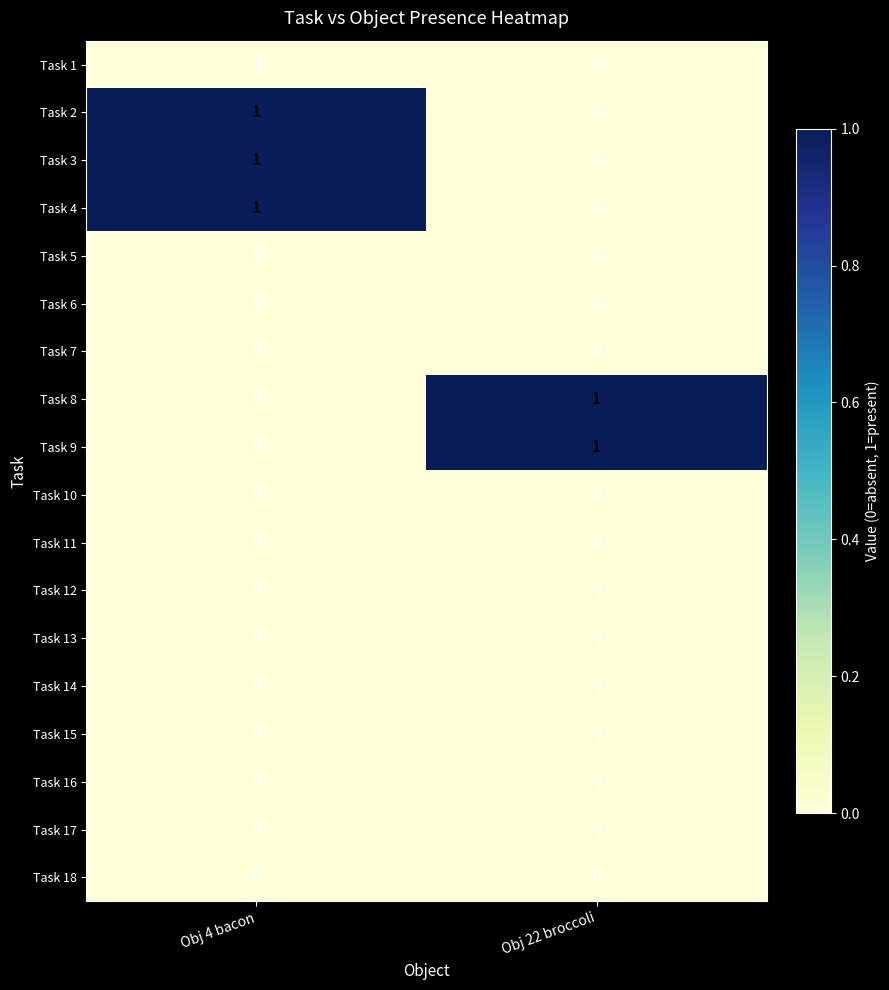

True or false: Task 13 has a value of 0 at Obj 4 bacon.

True